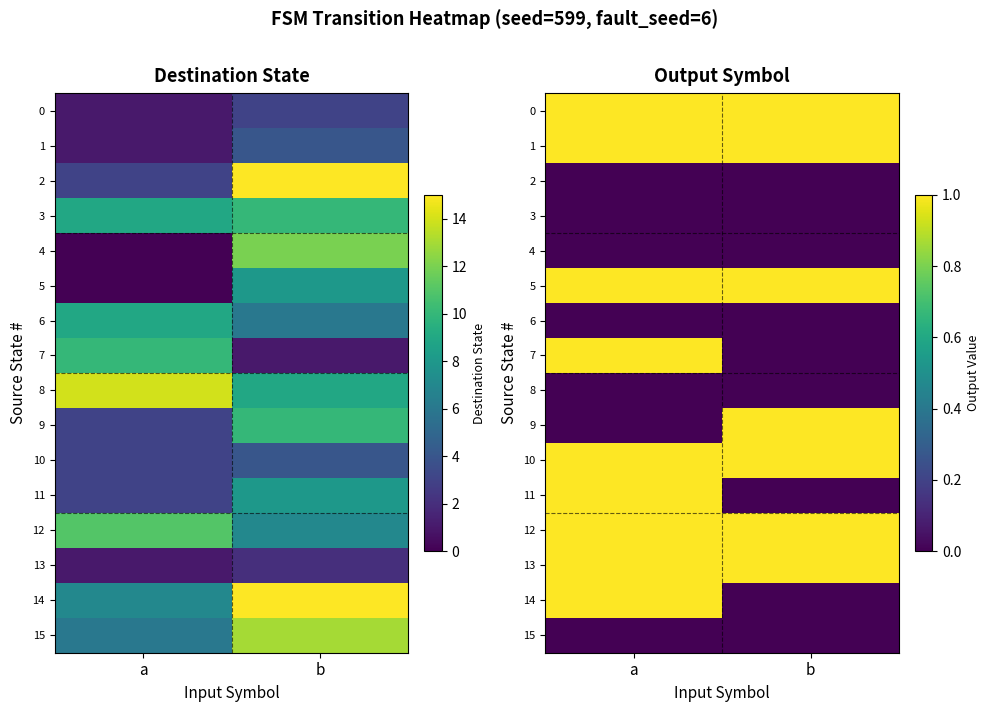

Which category has the highest value in the 9 series?

b